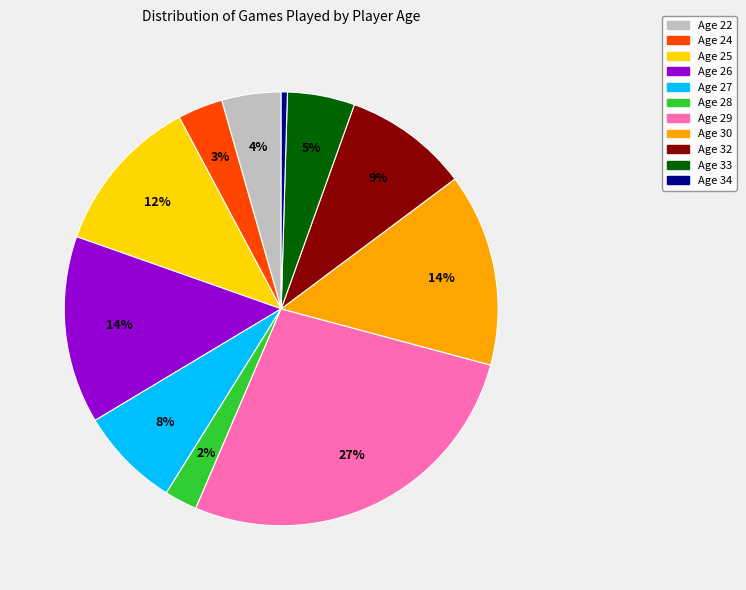

Which has a higher value, Age 24 or Age 33?

Age 33